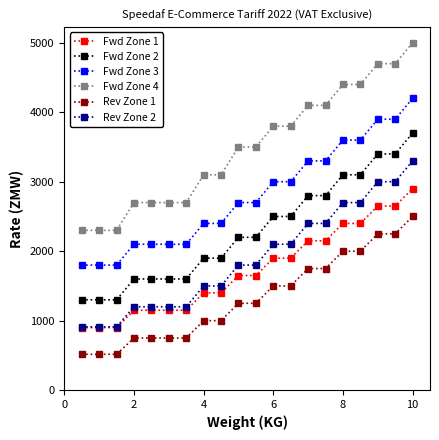

Which series has the largest range (max minus min)?

Fwd Zone 4